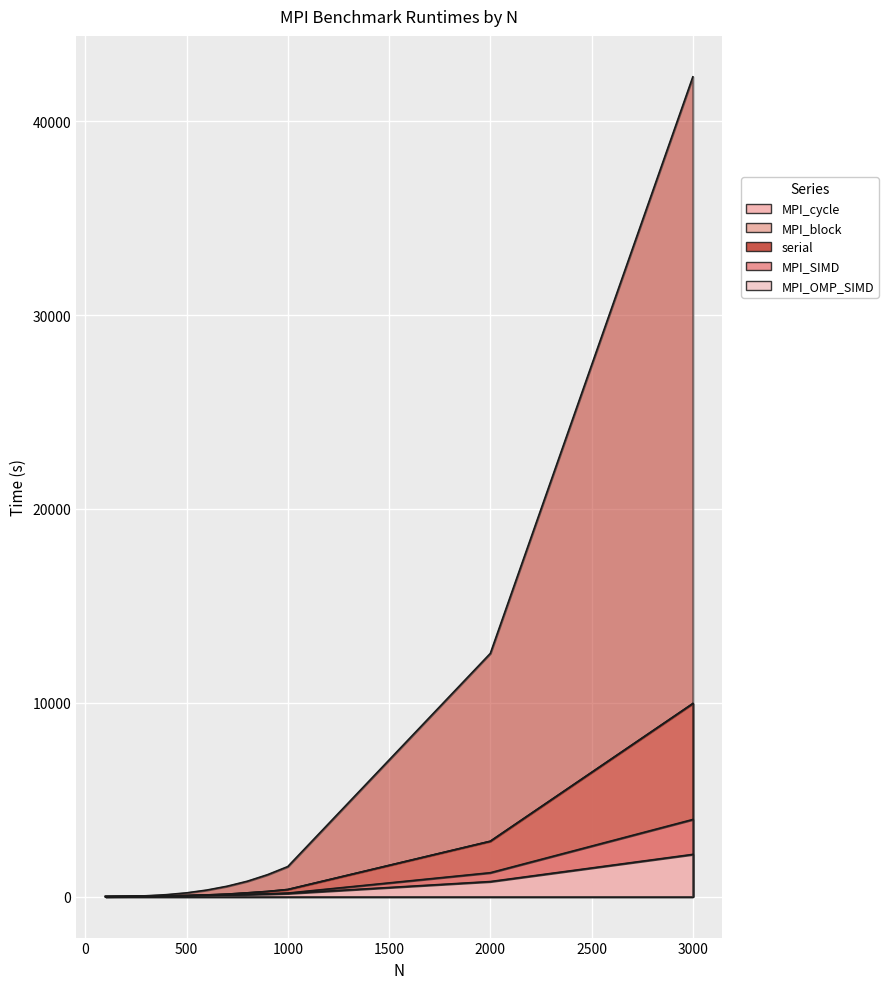

Is the value of MPI_cycle at 1000 greater than the value of MPI_OMP_SIMD at 300?

Yes